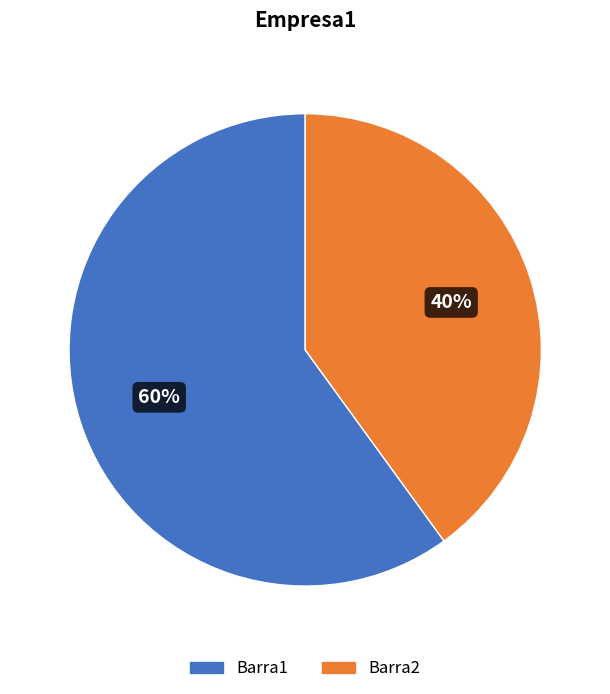

To the nearest percent, what portion does Barra1 represent?

60%